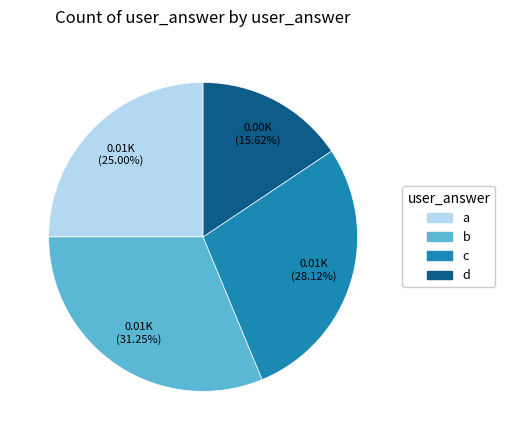

What percentage is NOT represented by d?

84.4%